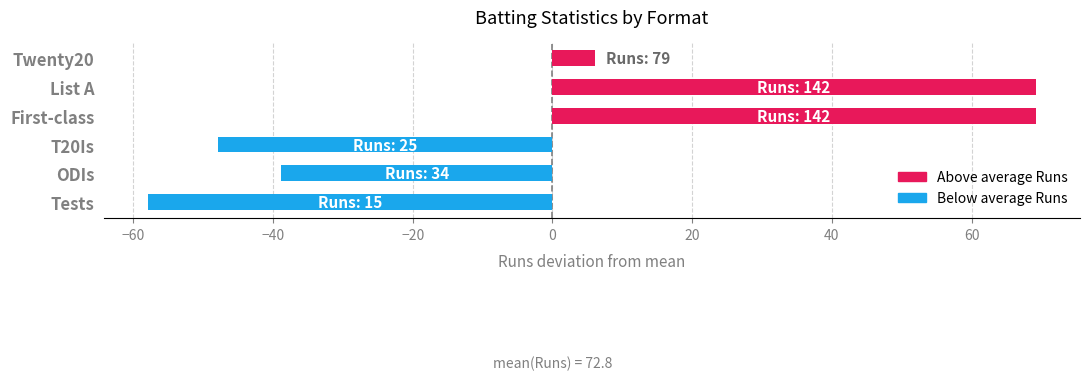

What is the change in value from T20Is to List A?

+117.0